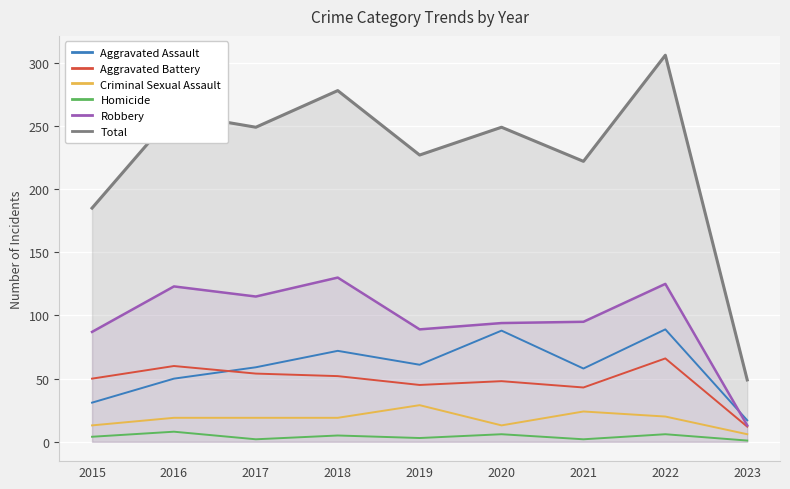

Where is Robbery nearest to the value 71?

2015